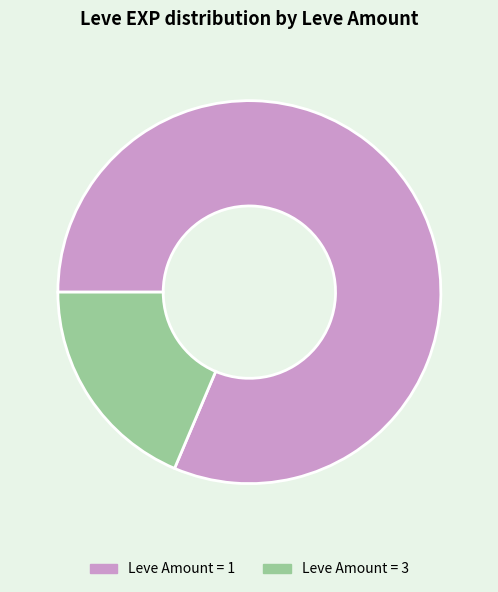

What is the smallest slice in the pie chart?

Leve Amount = 3